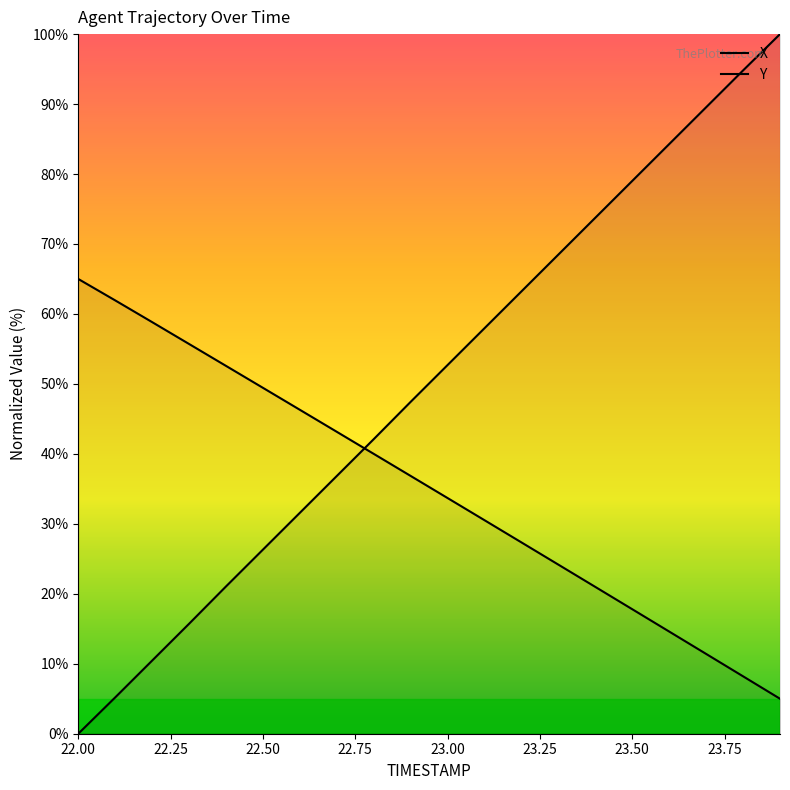

Which series has the largest range (max minus min)?

X